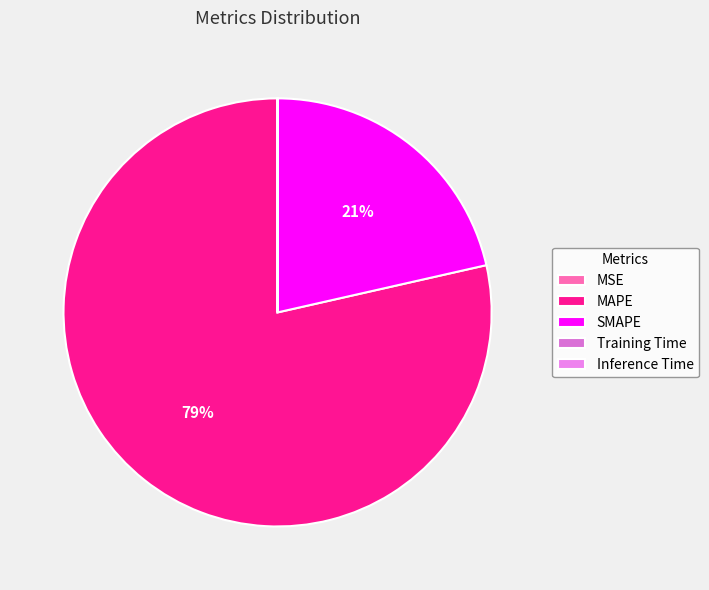

What portion of the pie excludes Inference Time?

100.0%